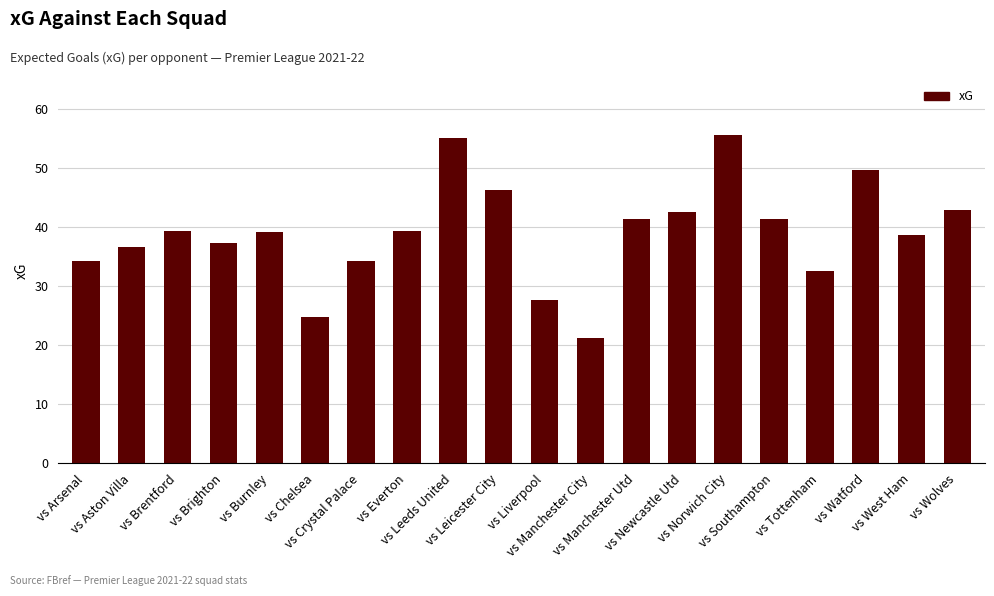

What is the change in value from vs Crystal Palace to vs Wolves?

+8.7